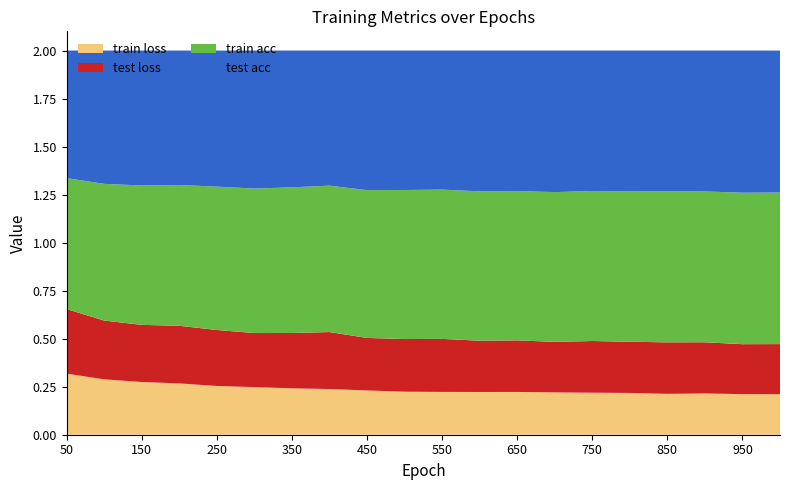

Reading left to right, list all the values displayed in this chart.

train loss: 0.3	0.3	0.3	0.3	0.3	0.2	0.2	0.2	0.2	0.2	0.2	0.2	0.2	0.2	0.2	0.2	0.2	0.2	0.2	0.2
test loss: 0.3	0.3	0.3	0.3	0.3	0.3	0.3	0.3	0.3	0.3	0.3	0.3	0.3	0.3	0.3	0.3	0.3	0.3	0.3	0.3
train acc: 0.7	0.7	0.7	0.7	0.7	0.8	0.8	0.8	0.8	0.8	0.8	0.8	0.8	0.8	0.8	0.8	0.8	0.8	0.8	0.8
test acc: 0.7	0.7	0.7	0.7	0.7	0.7	0.7	0.7	0.7	0.7	0.7	0.7	0.7	0.7	0.7	0.7	0.7	0.7	0.7	0.7